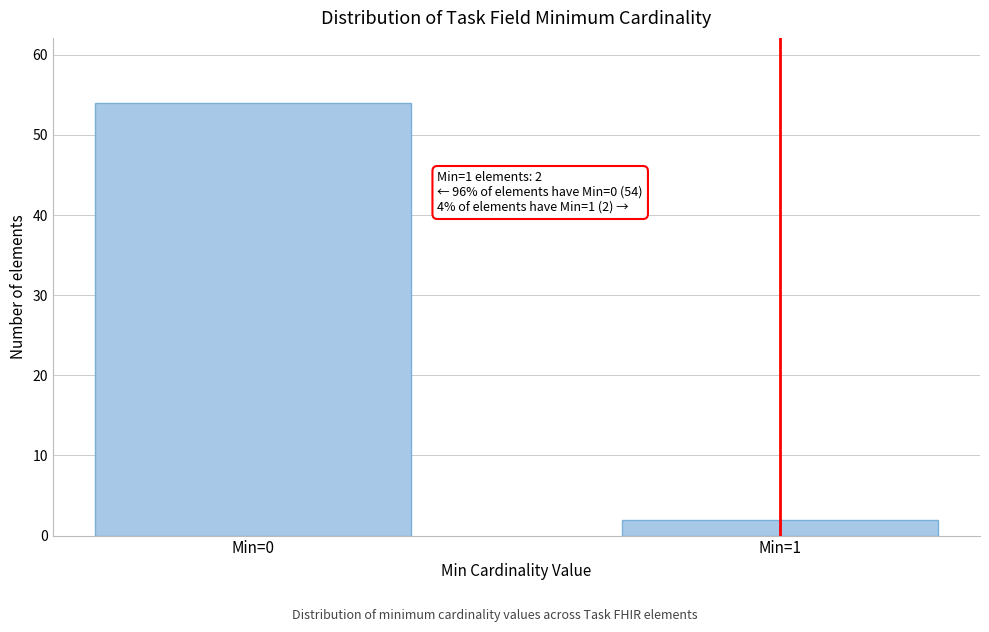

Reading left to right, list all the values displayed in this chart.

54	2